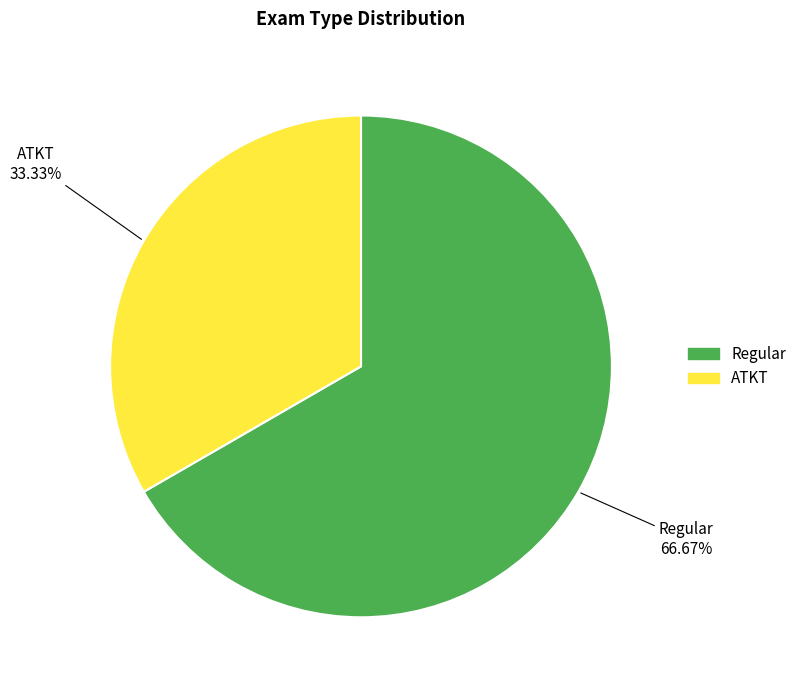

What is the majority slice?

Regular